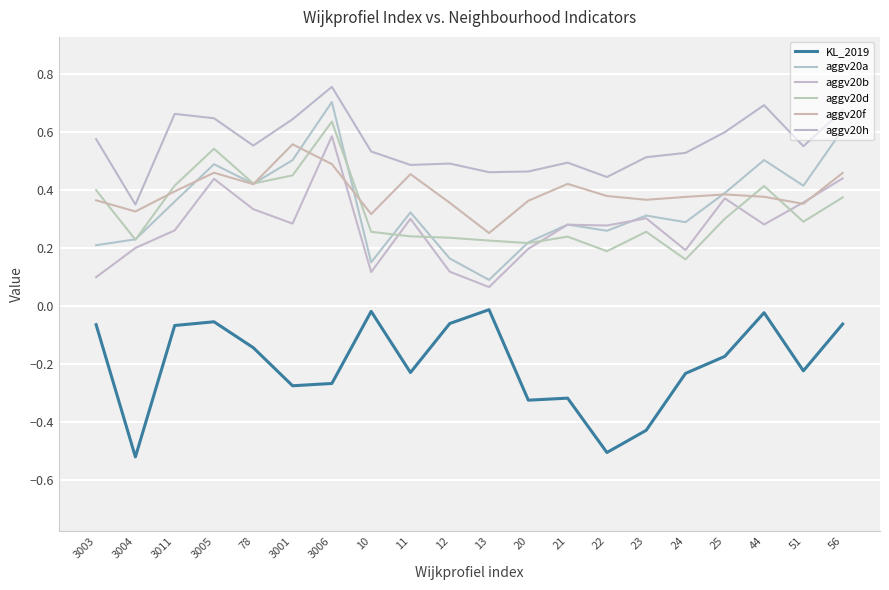

Reading right to left, list all the values displayed in this chart.

KL_2019: -0.1	-0.2	-0.0	-0.2	-0.2	-0.4	-0.5	-0.3	-0.3	-0.0	-0.1	-0.2	-0.0	-0.3	-0.3	-0.1	-0.1	-0.1	-0.5	-0.1
aggv20a: 0.6	0.4	0.5	0.4	0.3	0.3	0.3	0.3	0.2	0.1	0.2	0.3	0.1	0.7	0.5	0.4	0.5	0.4	0.2	0.2
aggv20b: 0.4	0.4	0.3	0.4	0.2	0.3	0.3	0.3	0.2	0.1	0.1	0.3	0.1	0.6	0.3	0.3	0.4	0.3	0.2	0.1
aggv20d: 0.4	0.3	0.4	0.3	0.2	0.3	0.2	0.2	0.2	0.2	0.2	0.2	0.3	0.6	0.4	0.4	0.5	0.4	0.2	0.4
aggv20f: 0.5	0.4	0.4	0.4	0.4	0.4	0.4	0.4	0.4	0.3	0.4	0.5	0.3	0.5	0.6	0.4	0.5	0.4	0.3	0.4
aggv20h: 0.7	0.6	0.7	0.6	0.5	0.5	0.4	0.5	0.5	0.5	0.5	0.5	0.5	0.8	0.6	0.6	0.6	0.7	0.3	0.6